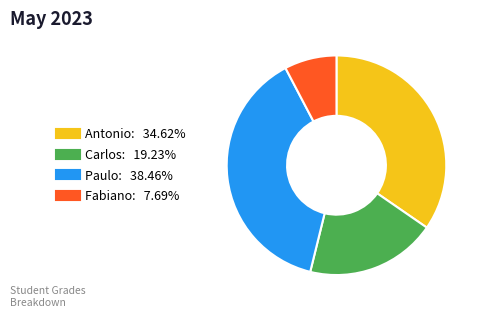

Is the sum of Antonio and Carlos greater than half?

Yes